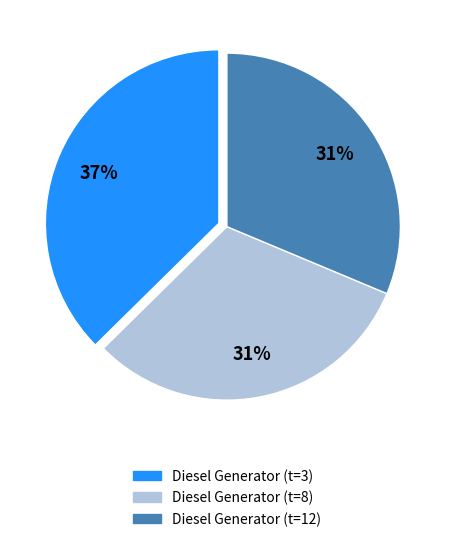

True or false: Diesel Generator (t=8) accounts for 31% of the total.

True